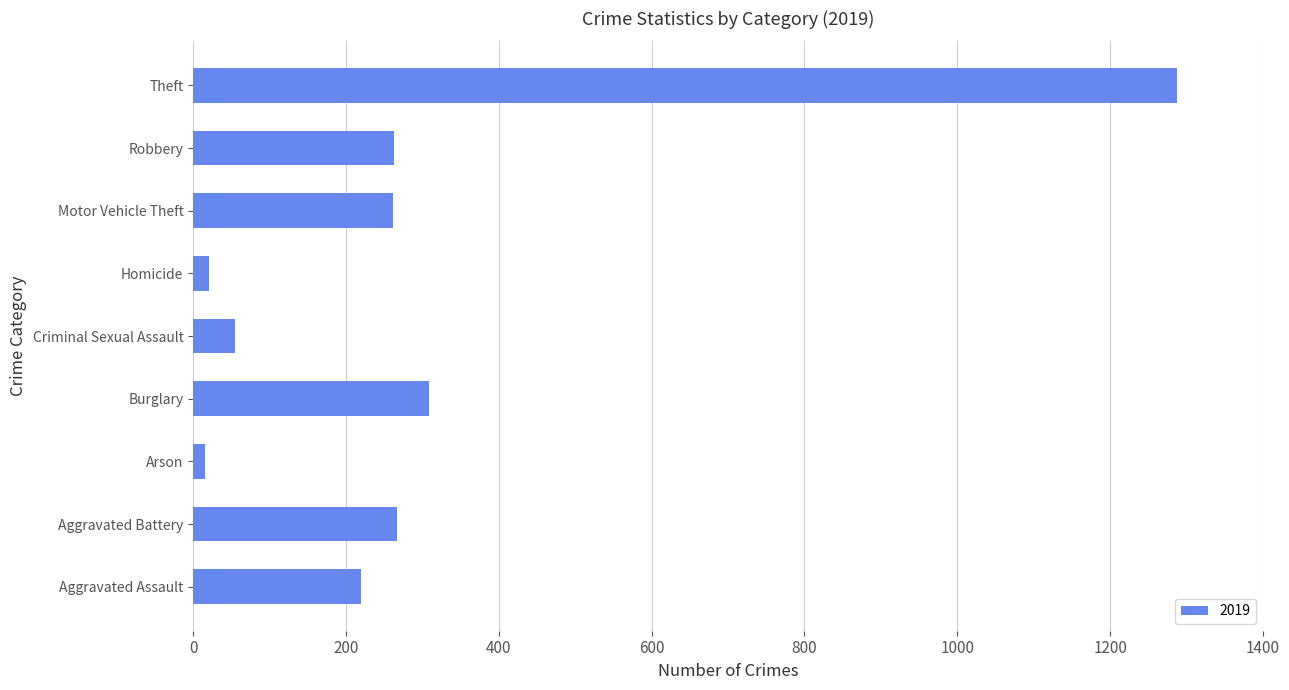

True or false: the data shows 1288 at Theft.

True